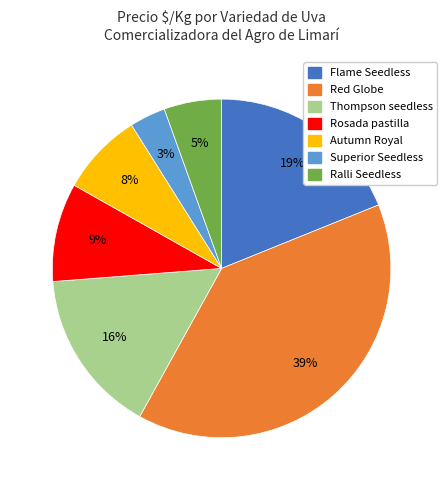

Is there any slice that represents more than half of the pie?

No